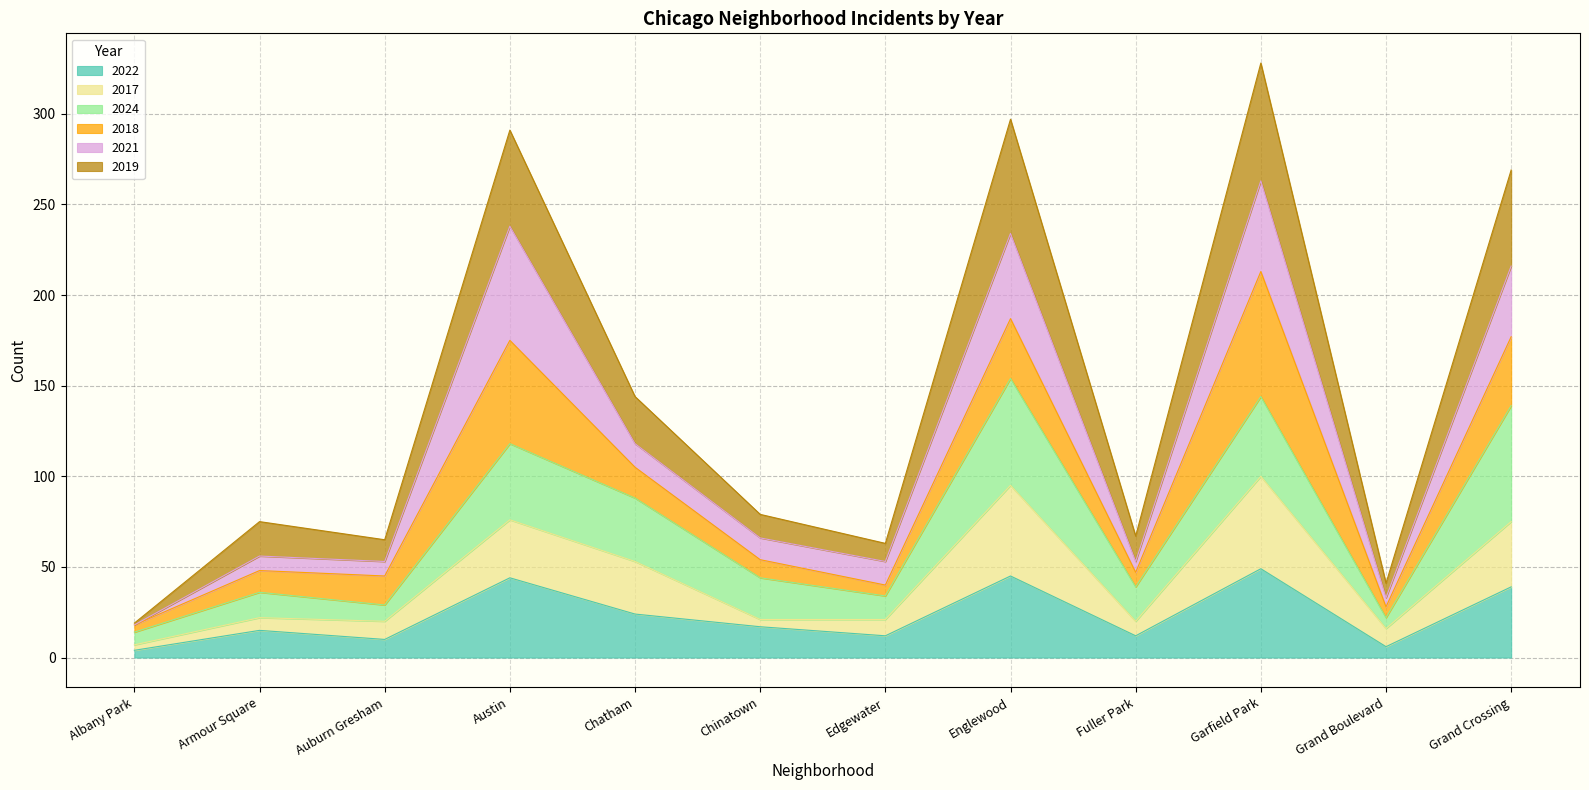

What is the difference between the highest and lowest values at Armour Square?

60